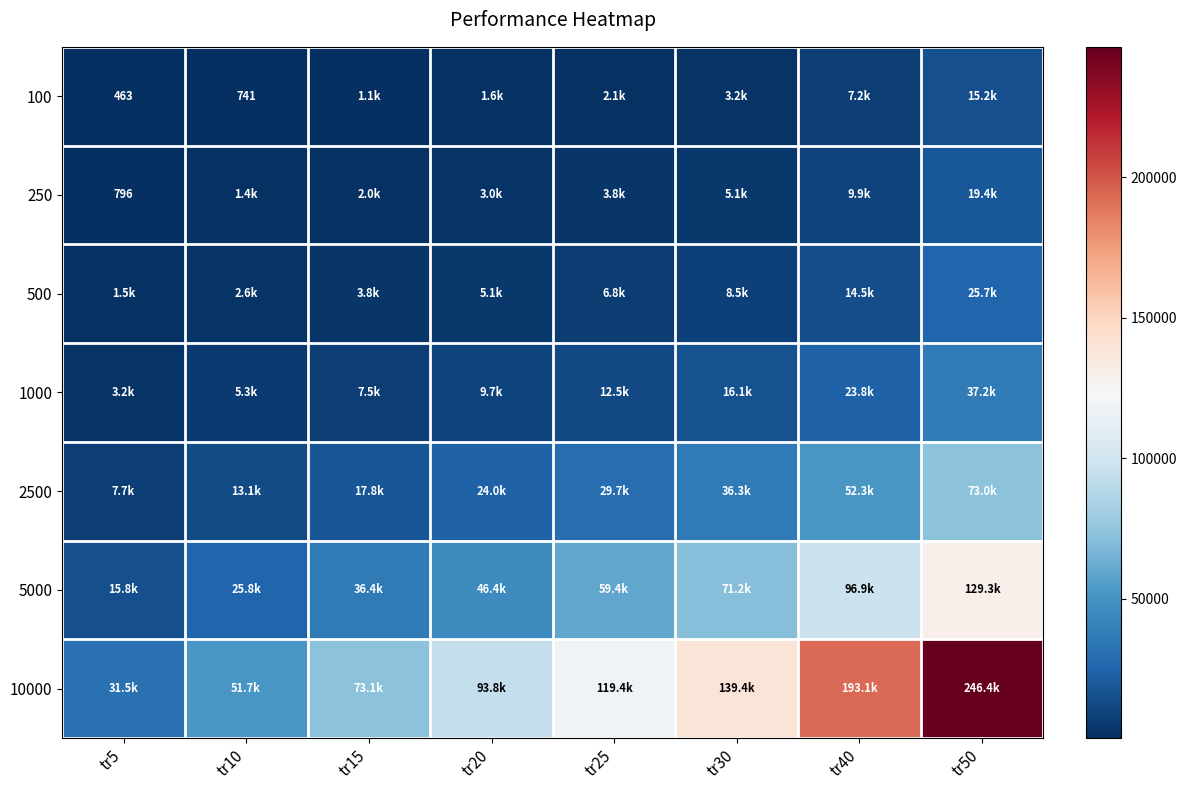

The 100 series shows 145 at tr5. True or false?

False